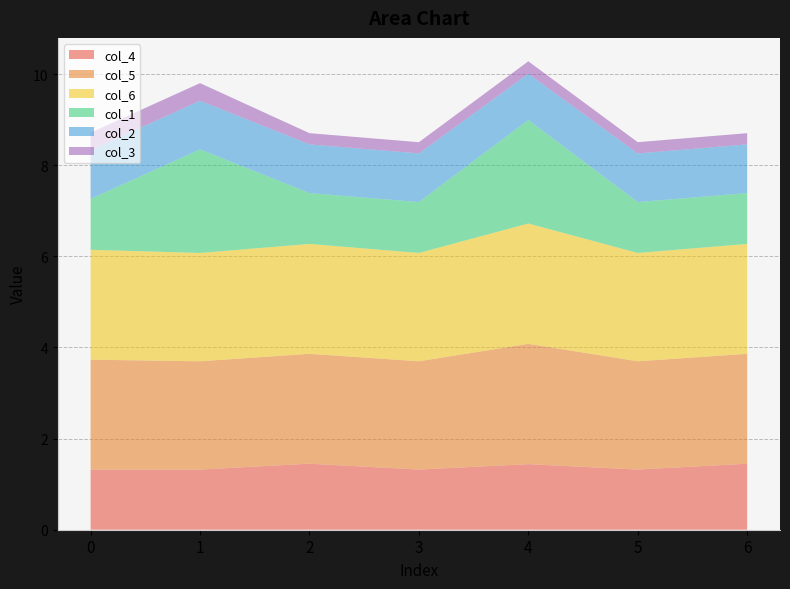

Reading left to right, what are all the values shown in this chart?

col_4: 1.3	1.3	1.4	1.3	1.4	1.3	1.4
col_5: 2.4	2.4	2.4	2.4	2.6	2.4	2.4
col_6: 2.4	2.4	2.4	2.4	2.6	2.4	2.4
col_1: 1.1	2.3	1.1	1.1	2.3	1.1	1.1
col_2: 1.1	1.1	1.1	1.1	1.0	1.1	1.1
col_3: 0.4	0.4	0.2	0.2	0.3	0.2	0.2